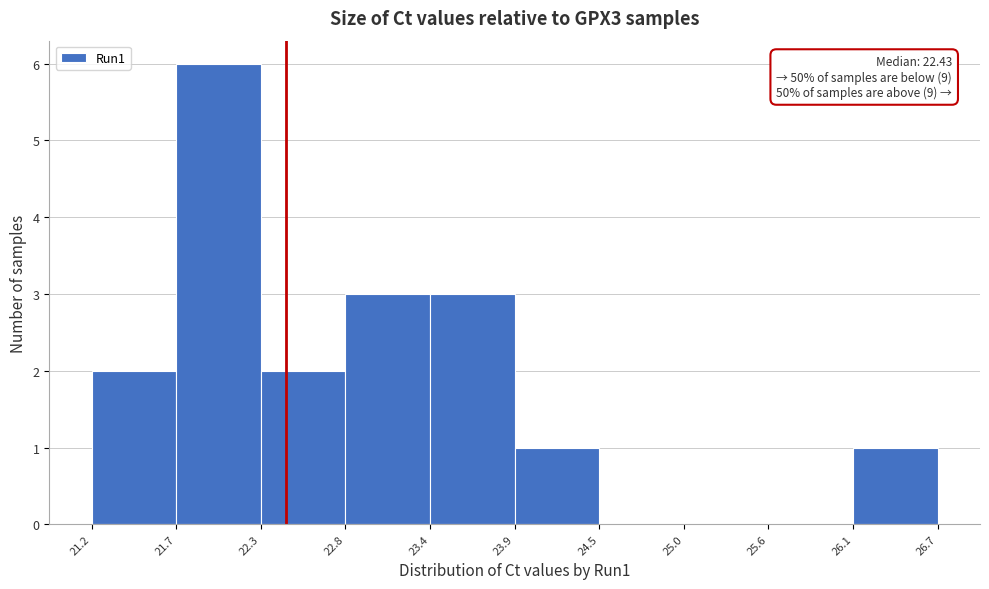

Which range on the x-axis has the tallest bar?

21.7 to 22.3